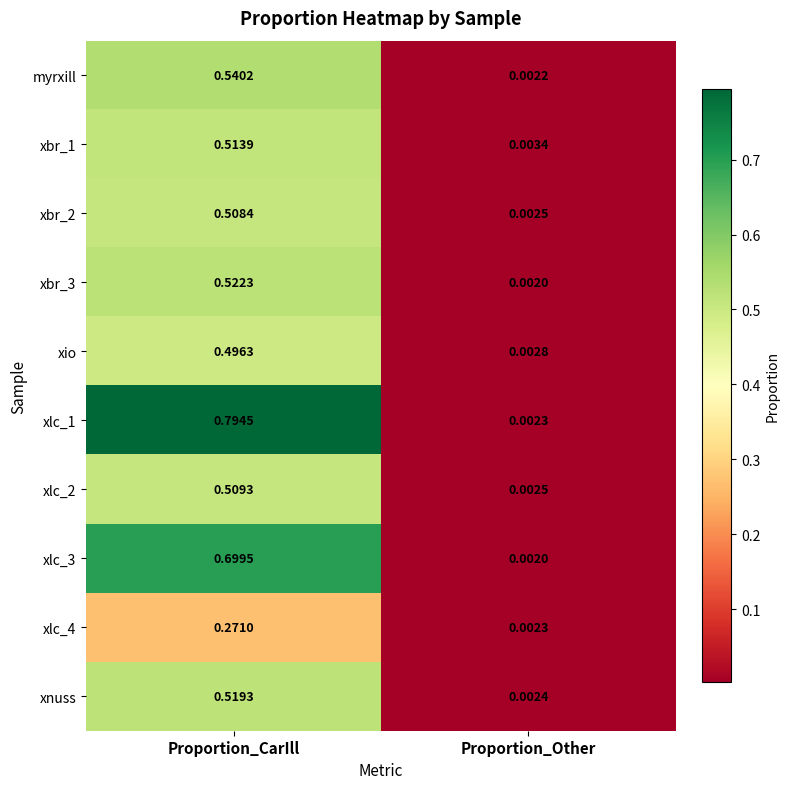

Which series changed the most between Proportion_CarIll and Proportion_Other?

xlc_1